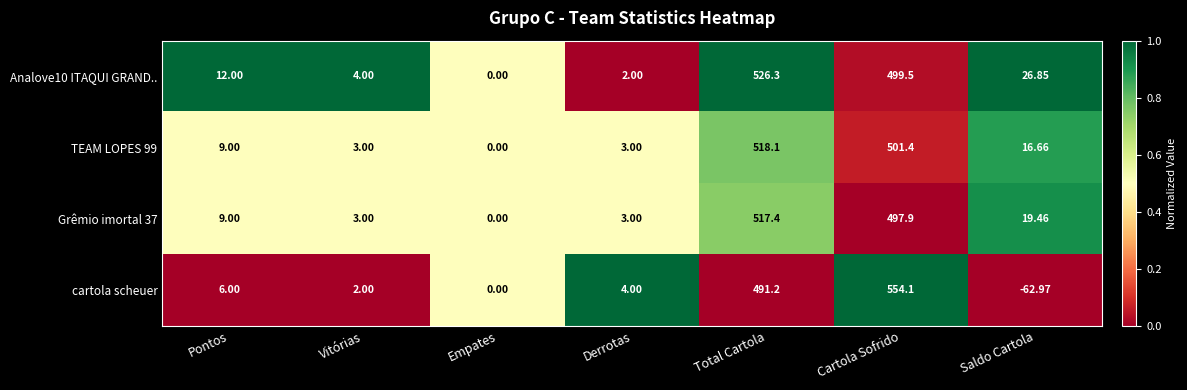

At which label does Grêmio imortal 37 reach its minimum?

Empates